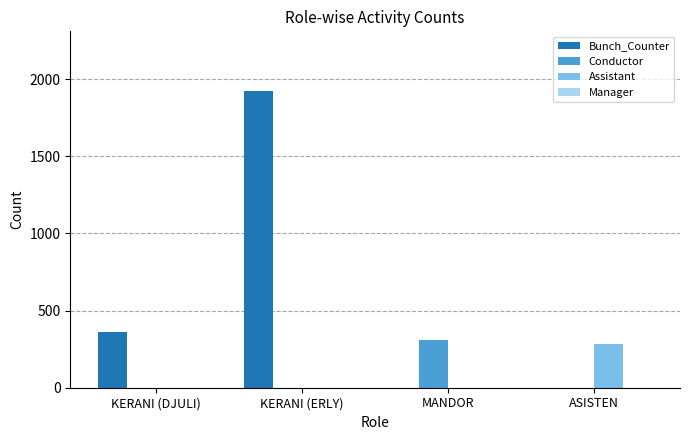

Reading left to right, extract all data points from this chart.

Bunch_Counter: KERANI (DJULI)=362	KERANI (ERLY)=1924	MANDOR=0	ASISTEN=0
Conductor: KERANI (DJULI)=0	KERANI (ERLY)=0	MANDOR=309	ASISTEN=0
Assistant: KERANI (DJULI)=0	KERANI (ERLY)=0	MANDOR=0	ASISTEN=286